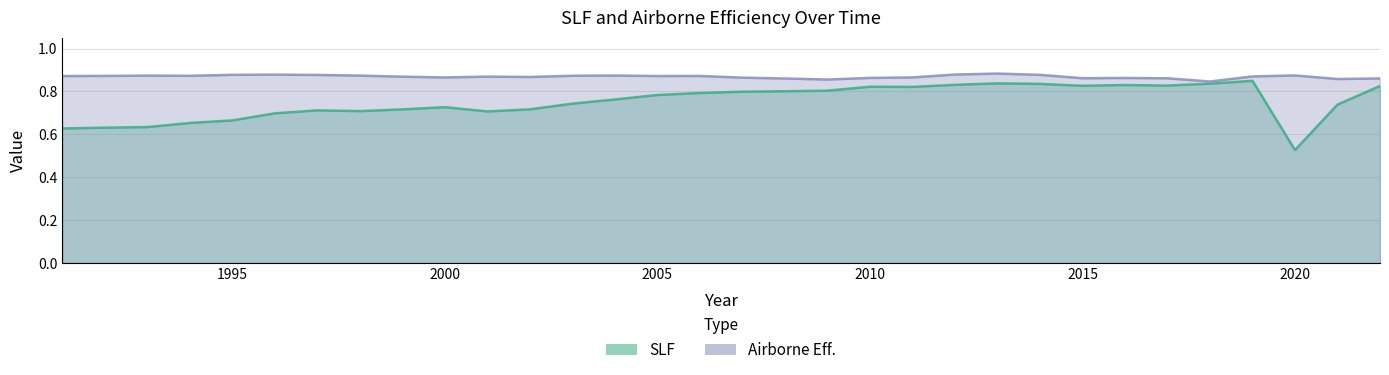

True or false: Airborne Eff. and SLF cross at least once.

False